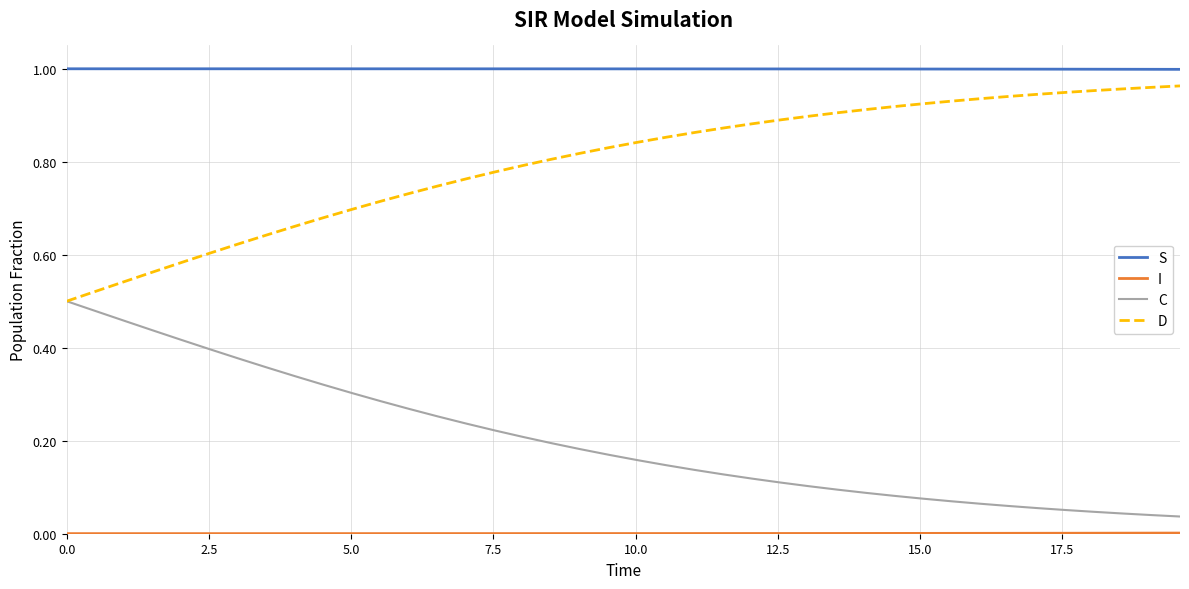

At how many categories does at least one series exceed 0?

40